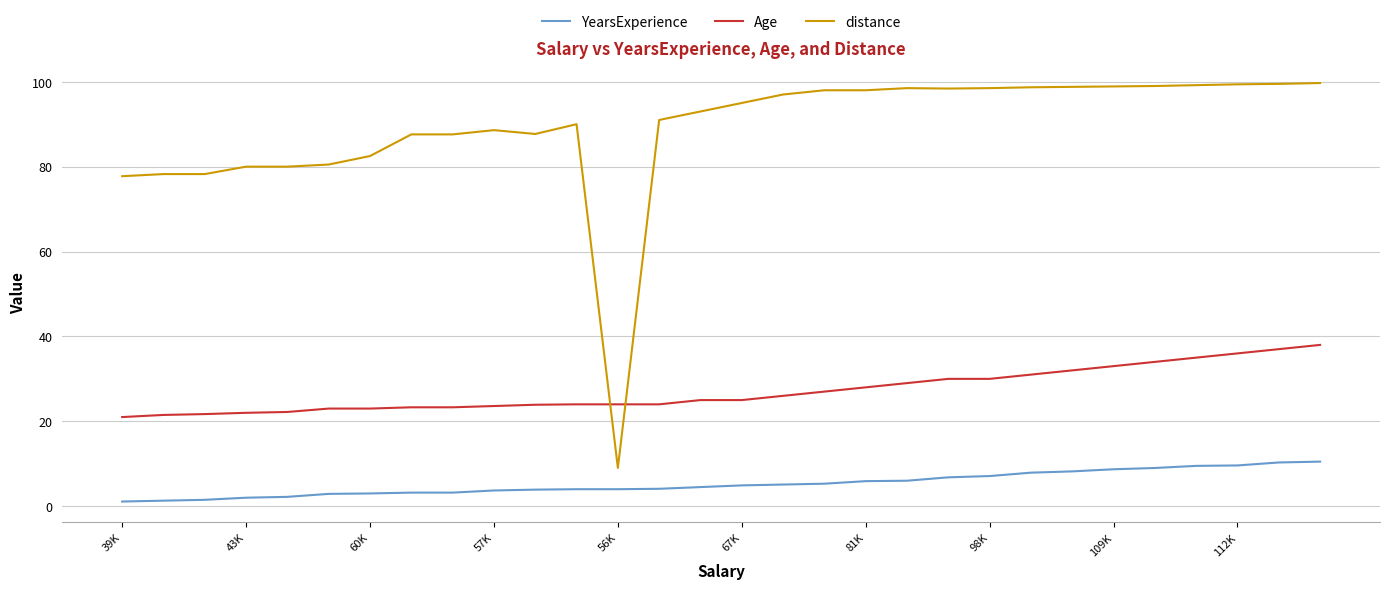

True or false: distance and Age intersect in this chart.

True